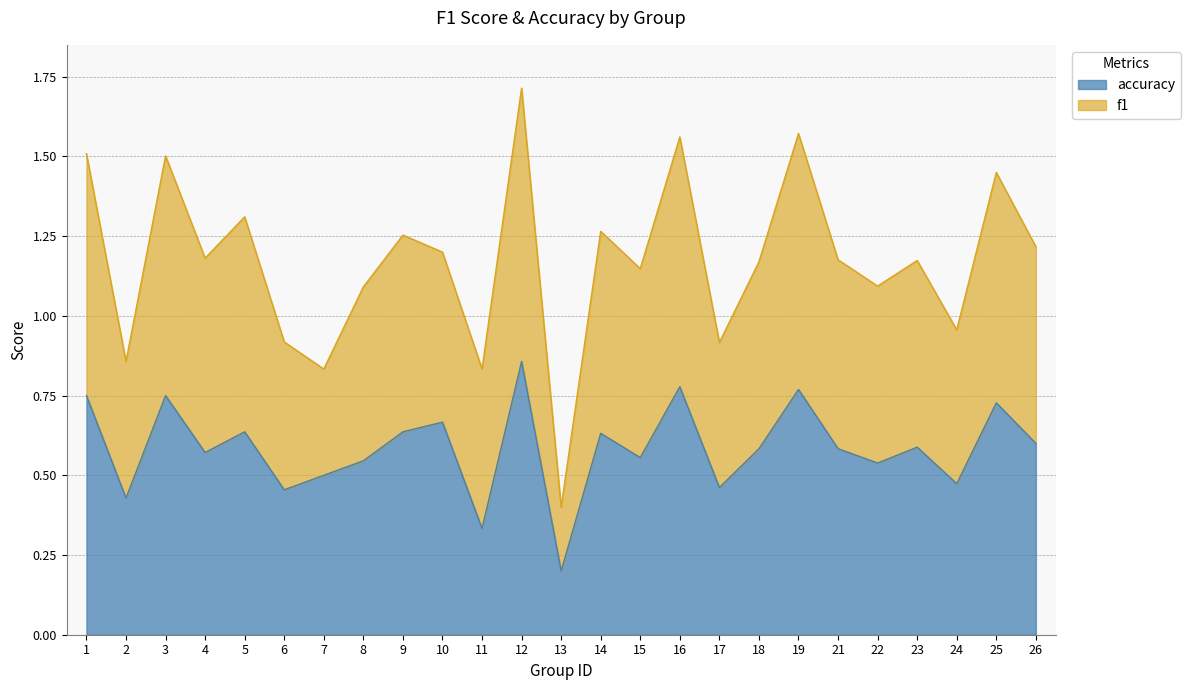

Where is f1 nearest to the value 1?

24